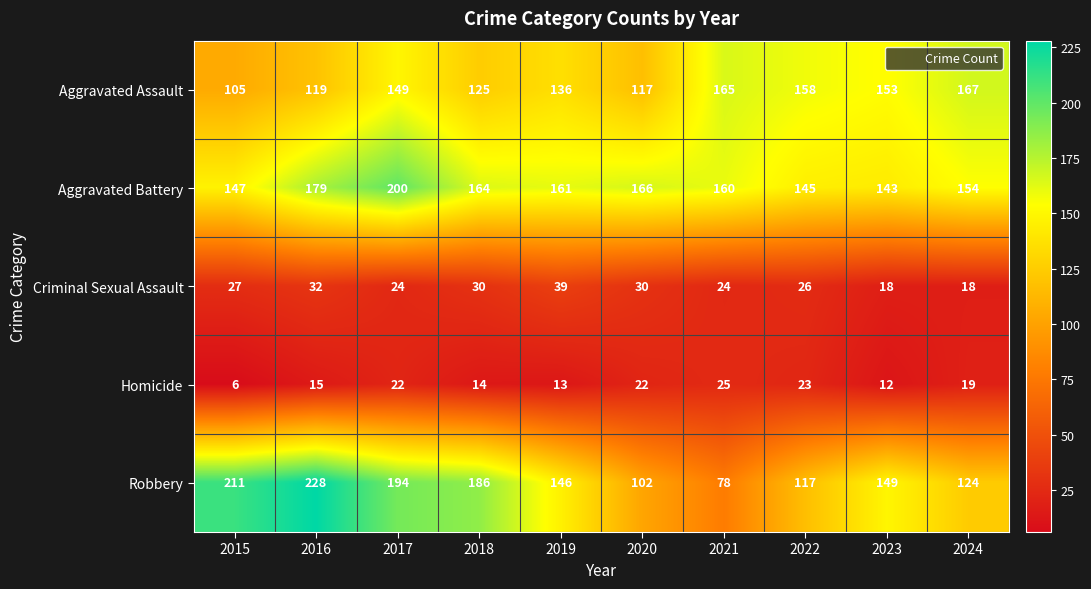

What is the minimum value shown in the chart?

6